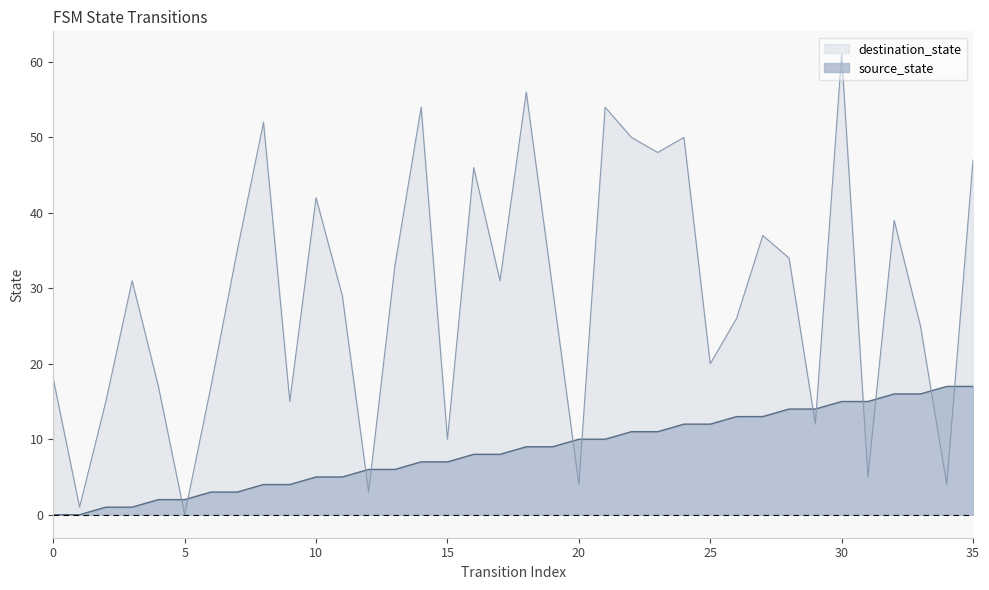

What is the difference between the source_state values at 7 and 30?

12